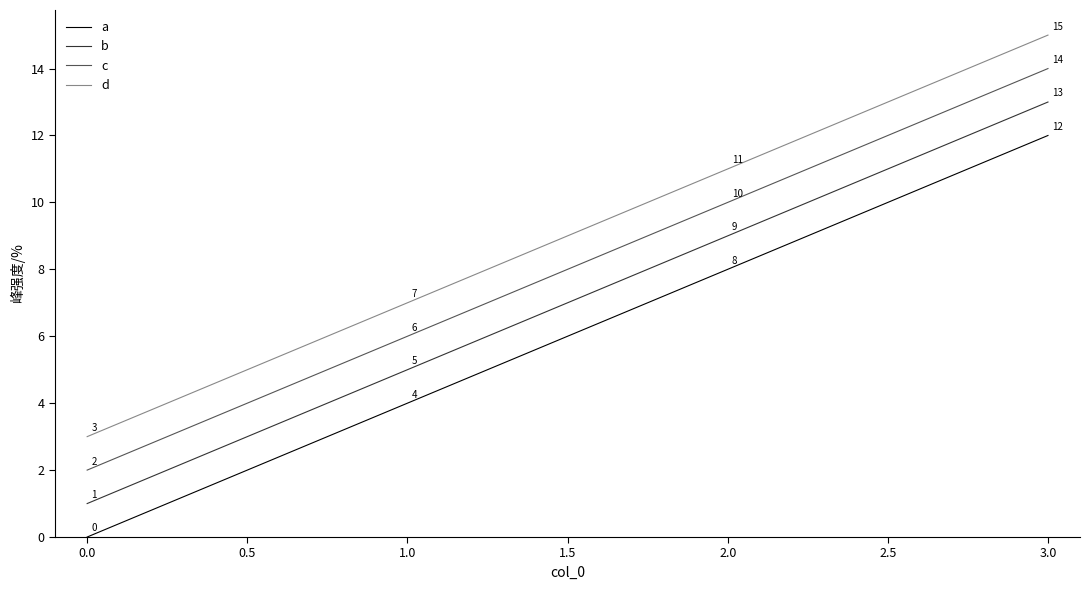

At 0.0, list the series in order from largest to smallest.

d, c, b, a